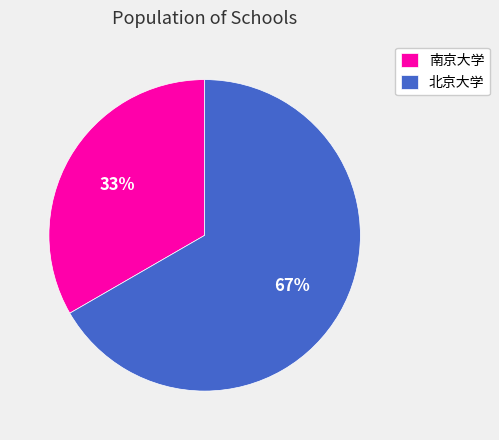

Which category has the smallest portion of the pie?

南京大学